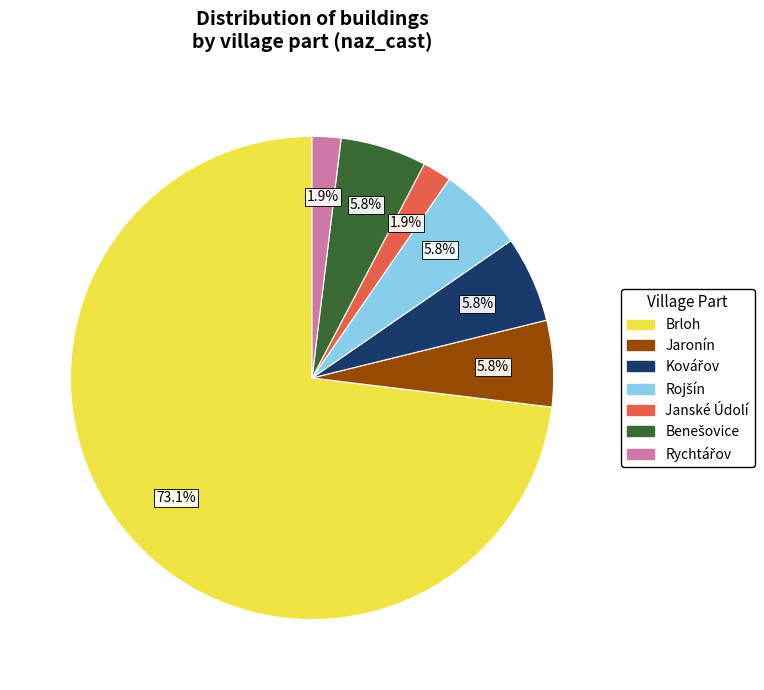

Does any single category account for the majority?

Yes